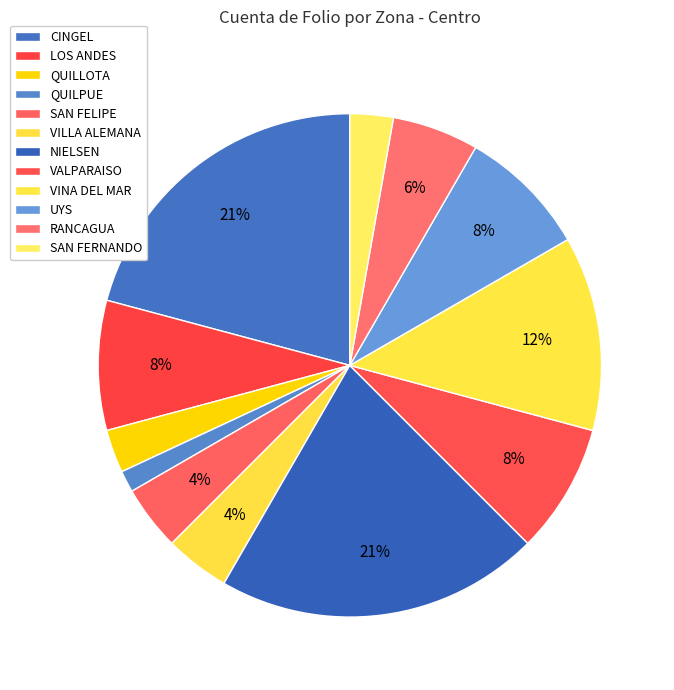

To the nearest percent, what portion does QUILLOTA represent?

3%